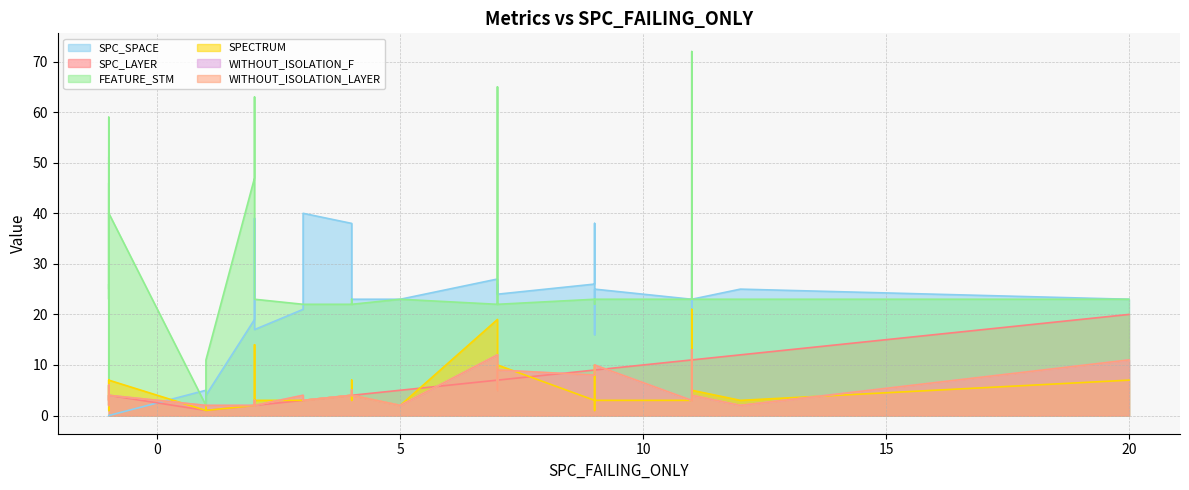

At how many categories does at least one series exceed 33?

14